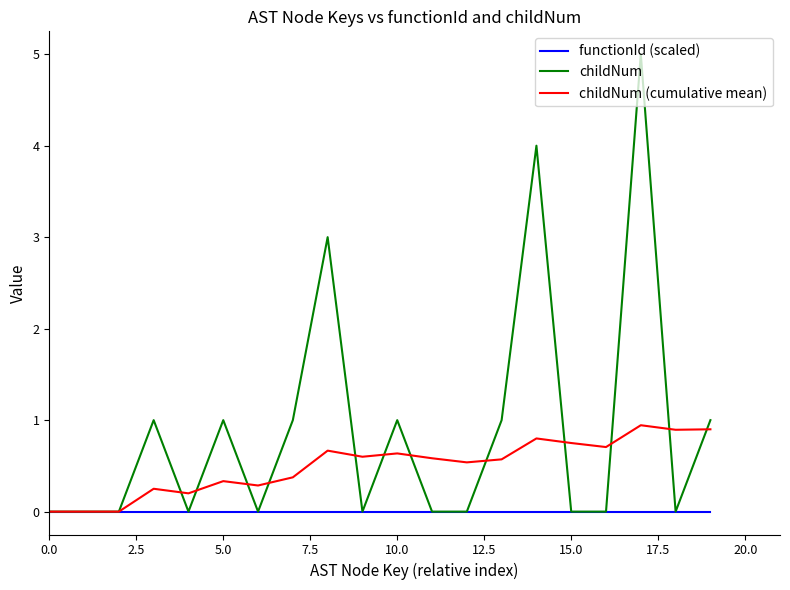

Rank the series by their maximum value, from highest to lowest.

childNum, childNum (cumulative mean), functionId (scaled)